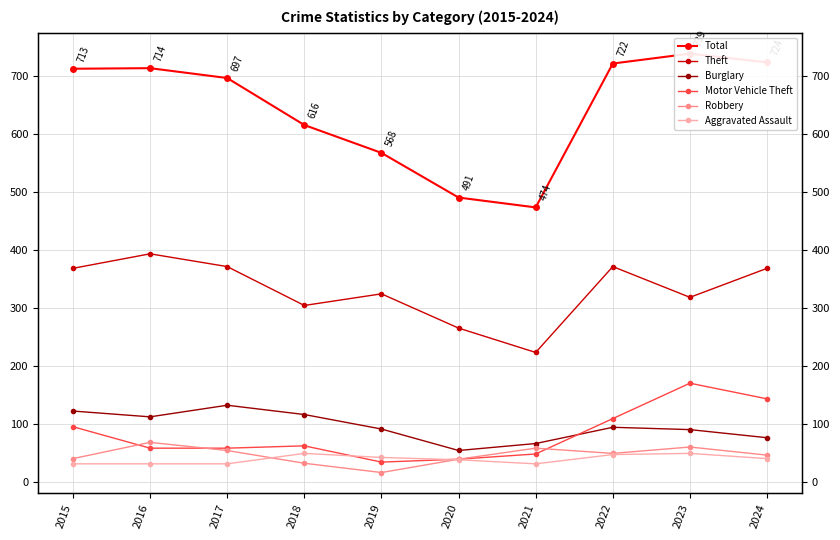

Where do Aggravated Assault and Robbery first cross each other?

2017 and 2018